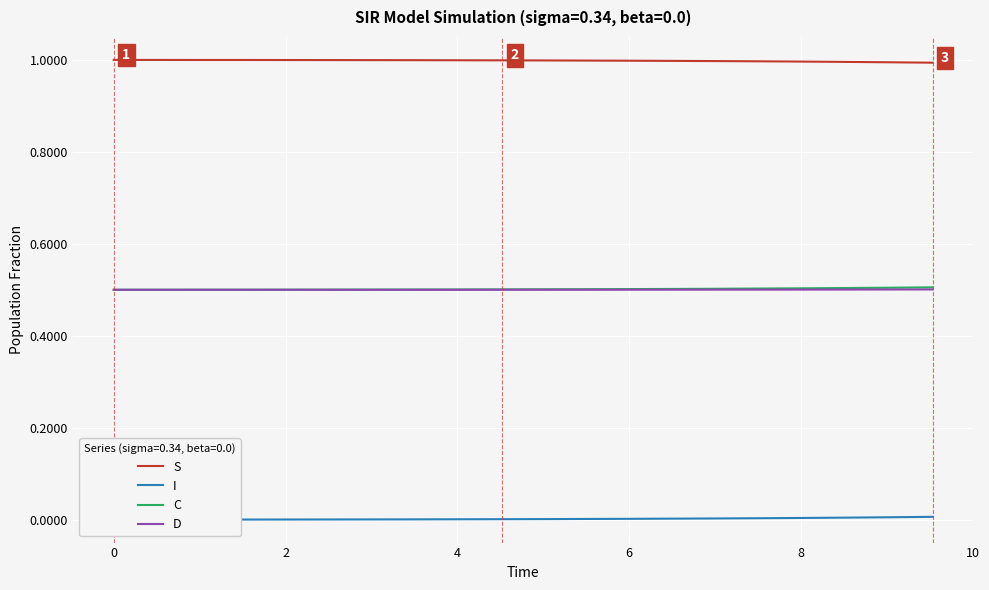

True or false: C and S cross at least once.

False